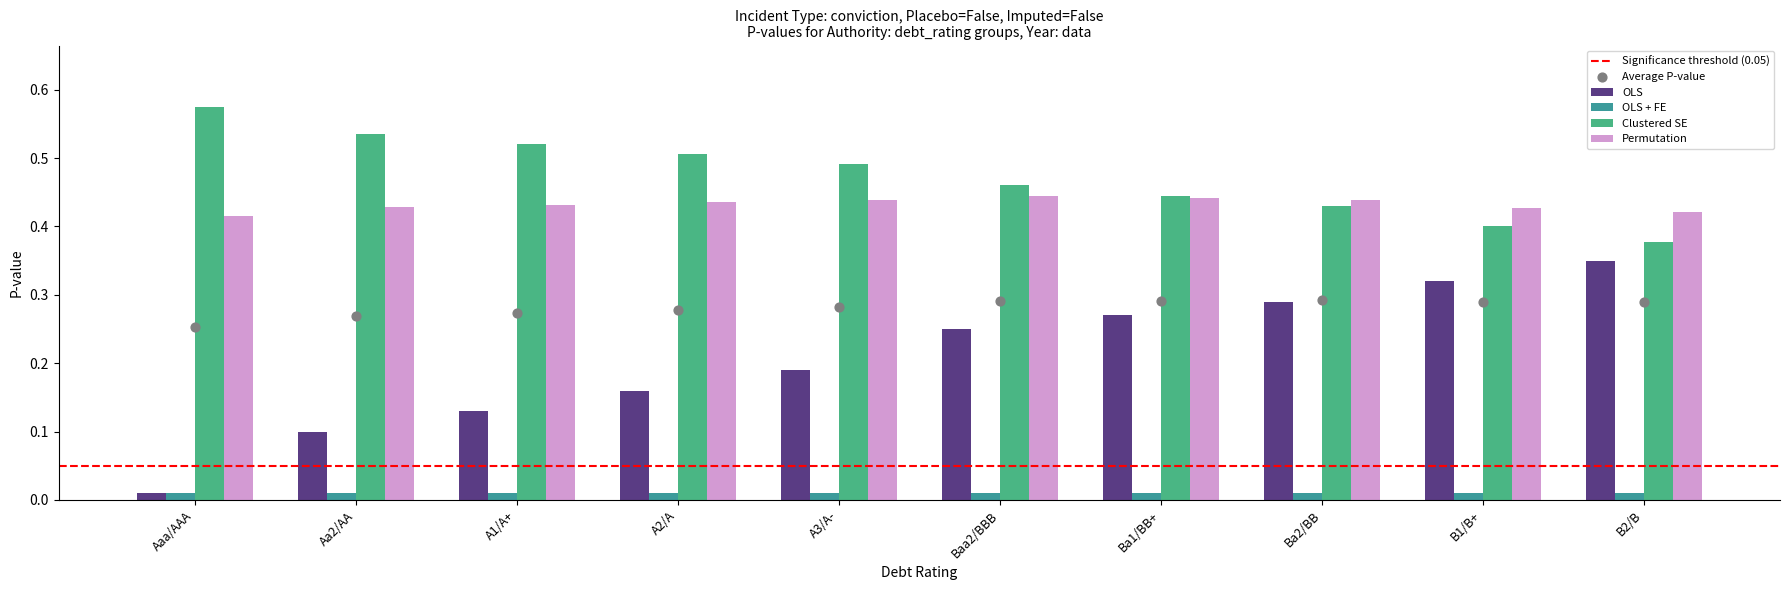

Which series reaches the minimum Y coordinate?

OLS